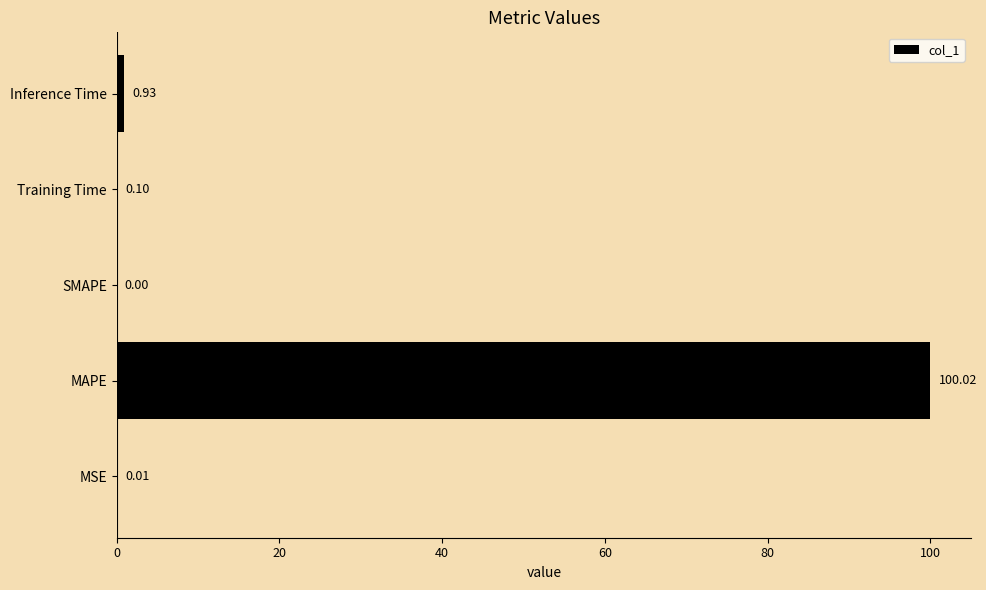

Are the bars horizontal?

Yes